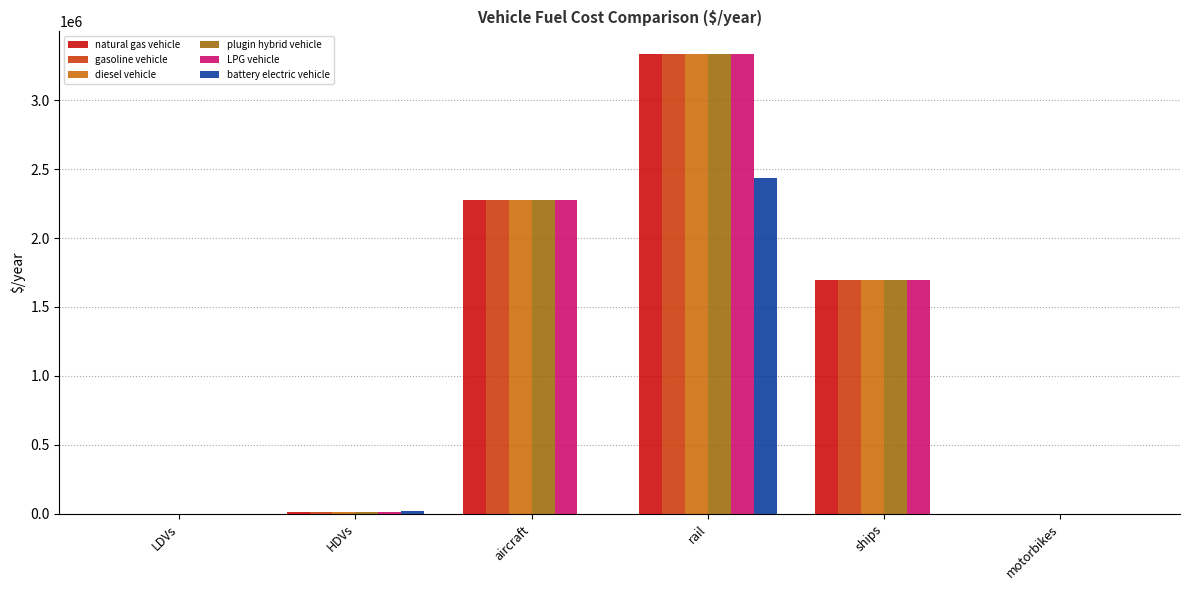

What is the sum of the natural gas vehicle values at aircraft and motorbikes?

2279319.0